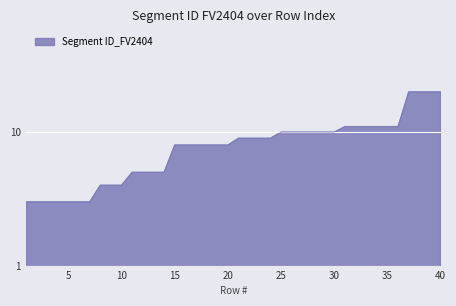

Rank the categories by value from lowest to highest.

1, 2, 3, 4, 5, 6, 7, 8, 9, 10, 11, 12, 13, 14, 15, 16, 17, 18, 19, 20, 21, 22, 23, 24, 25, 26, 27, 28, 29, 30, 31, 32, 33, 34, 35, 36, 37, 38, 39, 40